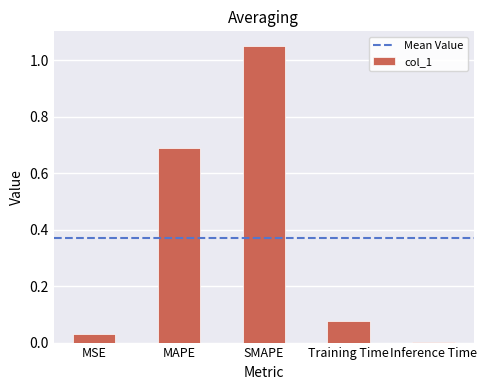

At which category does the chart reach its peak across all series?

SMAPE